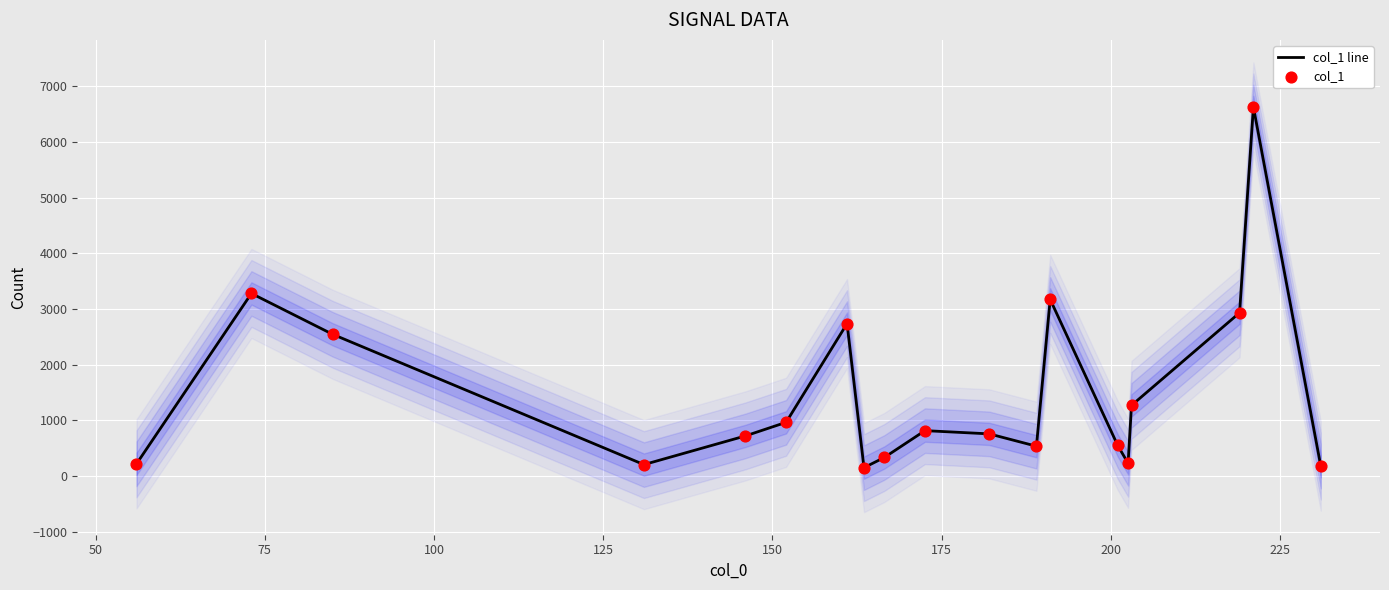

What is the highest value of the col_1 line series?

6625.7